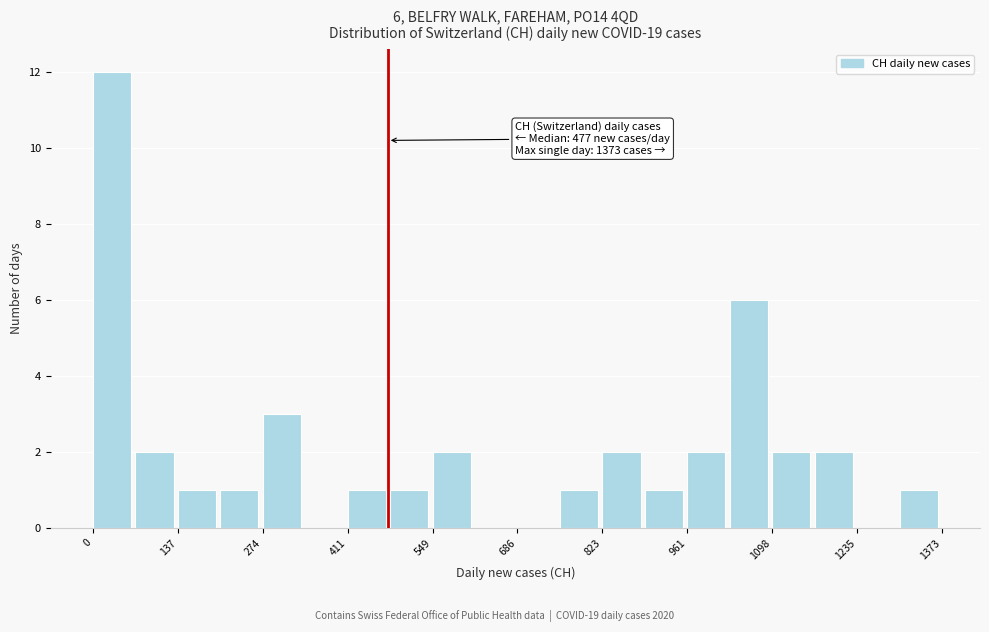

Around what value on the x-axis is the tallest bar? Give the approximate position of its centre, as read against the axis.

40